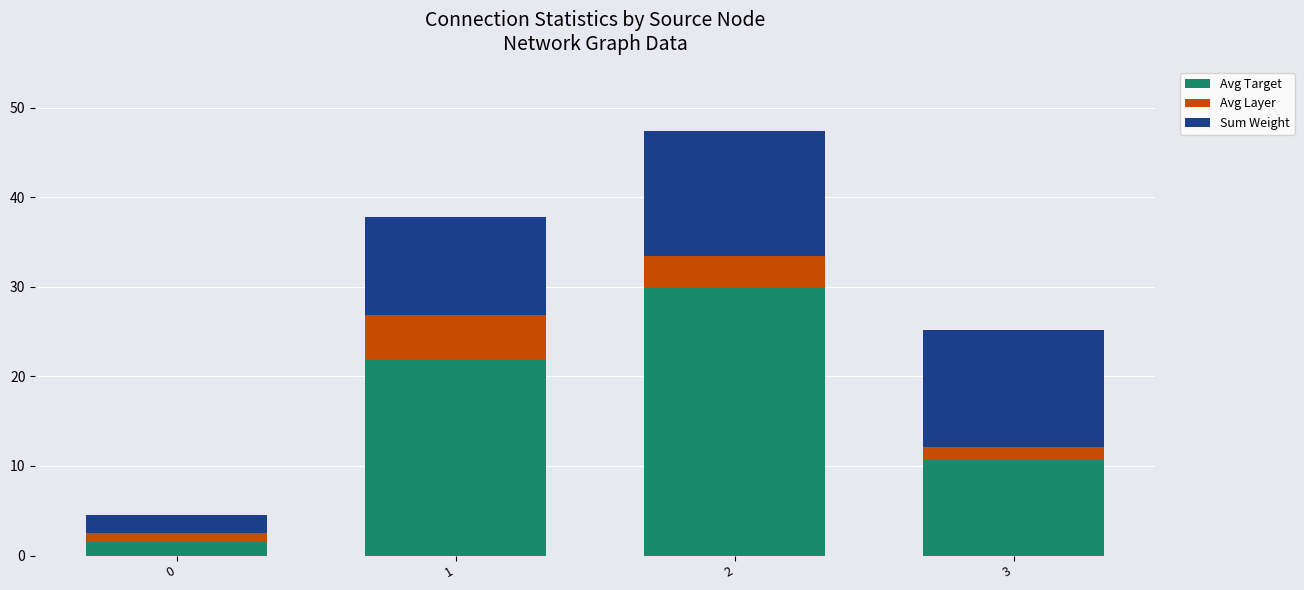

Reading left to right, list the values for the Avg Target series.

1.5	21.8	29.9	10.7